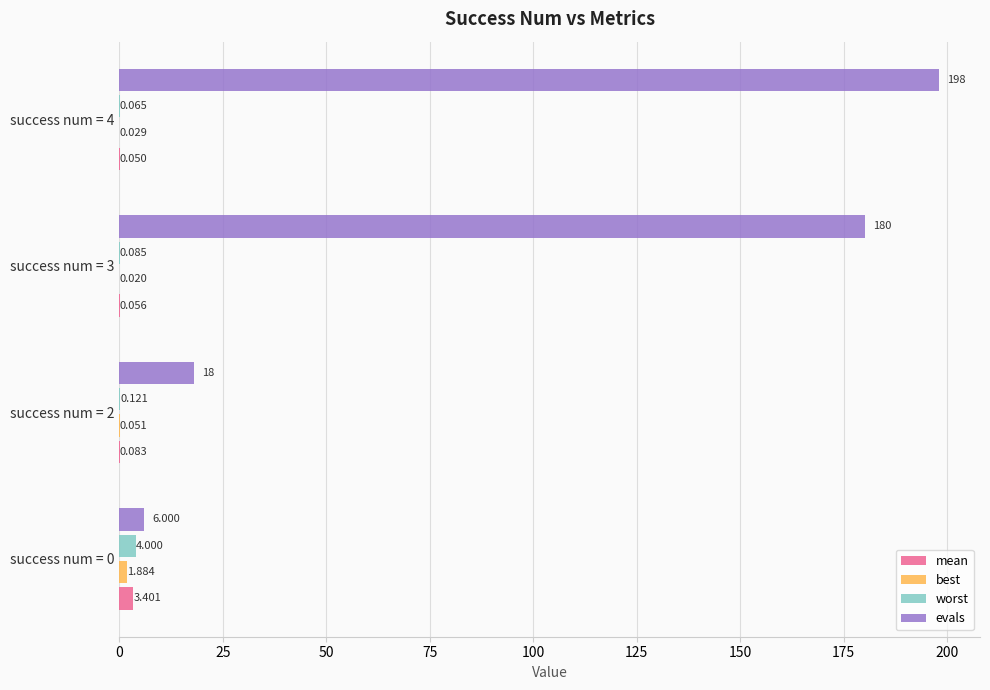

Which series has the largest total across all categories?

evals